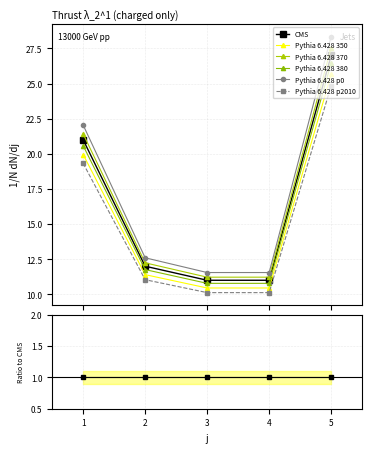

Which label corresponds to the largest value in the chart?

5